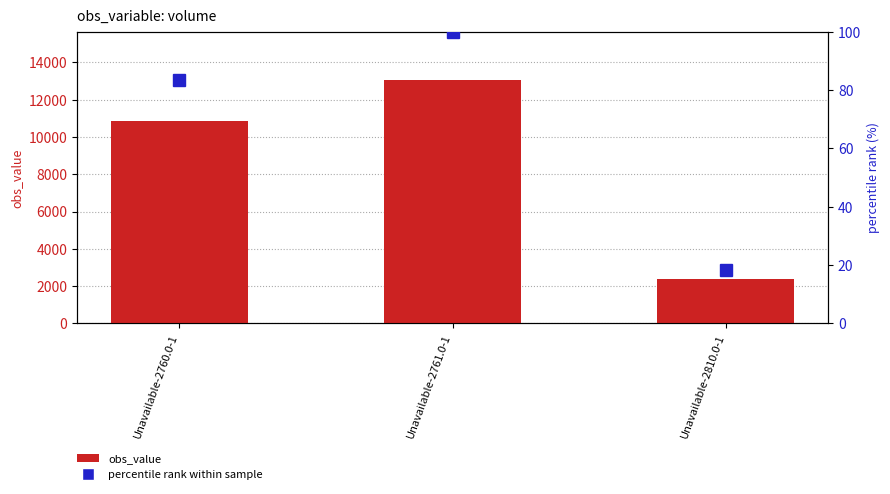

At which label does obs_value reach its peak?

Unavailable-2761.0-1